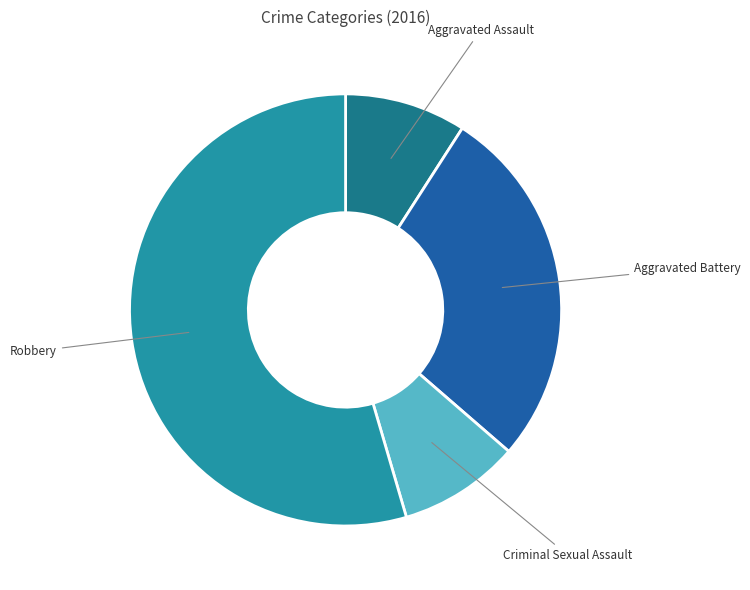

Is it true that Aggravated Assault is 9% of the pie?

True